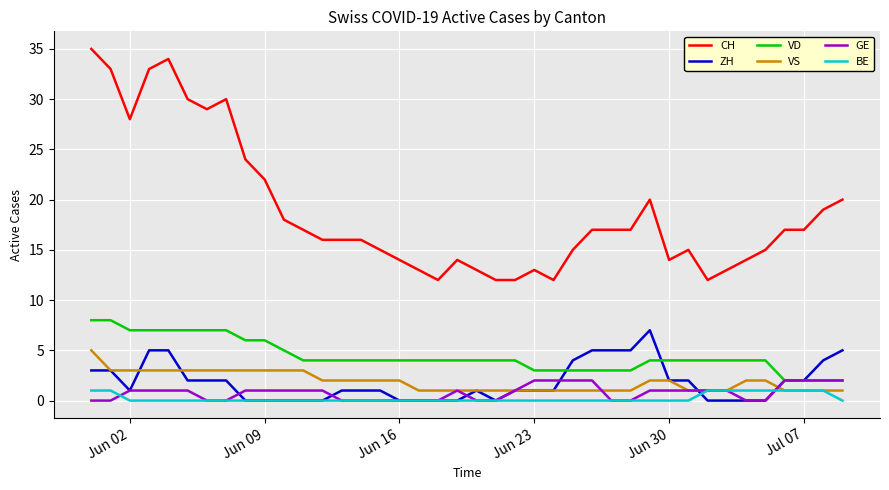

Which series has the largest total across all categories?

CH